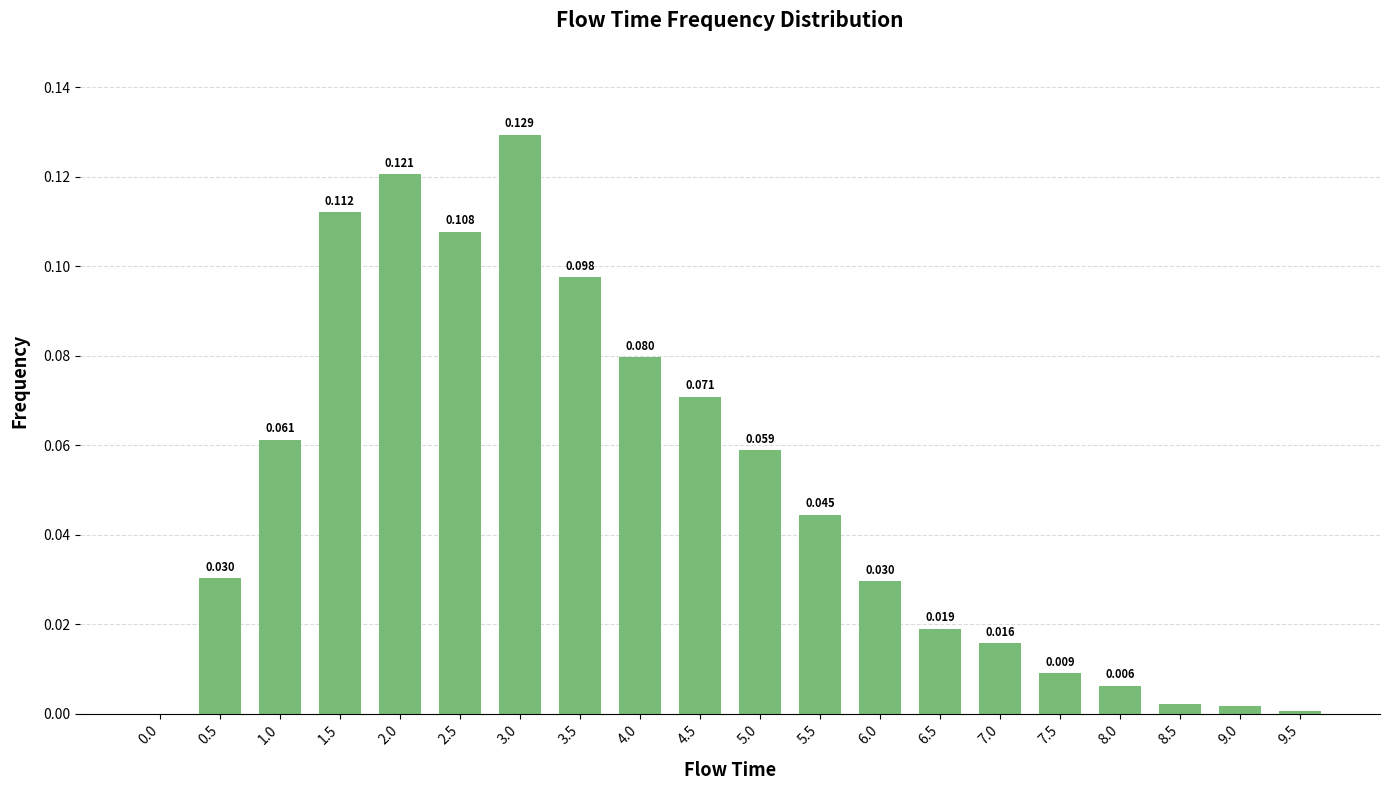

Reading right to left, extract all data points from this chart.

9.5=0.0	9.0=0.0	8.5=0.0	8.0=0.0	7.5=0.0	7.0=0.0	6.5=0.0	6.0=0.0	5.5=0.0	5.0=0.1	4.5=0.1	4.0=0.1	3.5=0.1	3.0=0.1	2.5=0.1	2.0=0.1	1.5=0.1	1.0=0.1	0.5=0.0	0.0=0.0